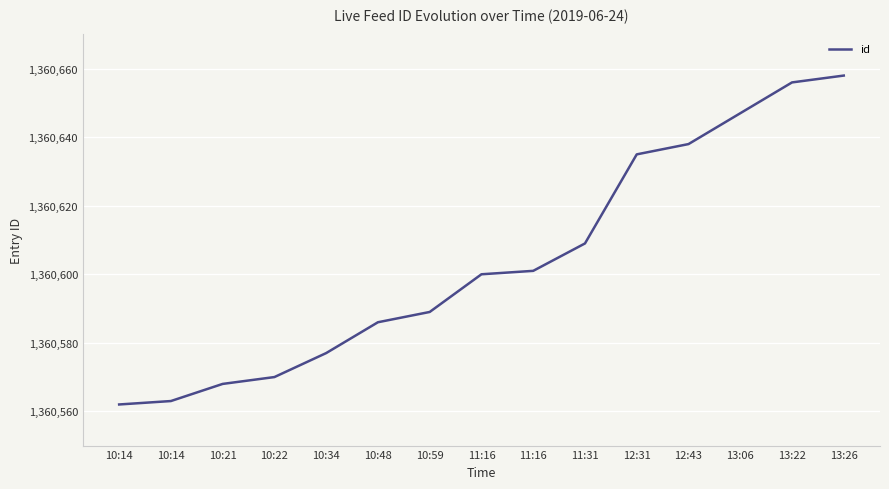

Which has a higher value, 11:31 or 12:43?

12:43